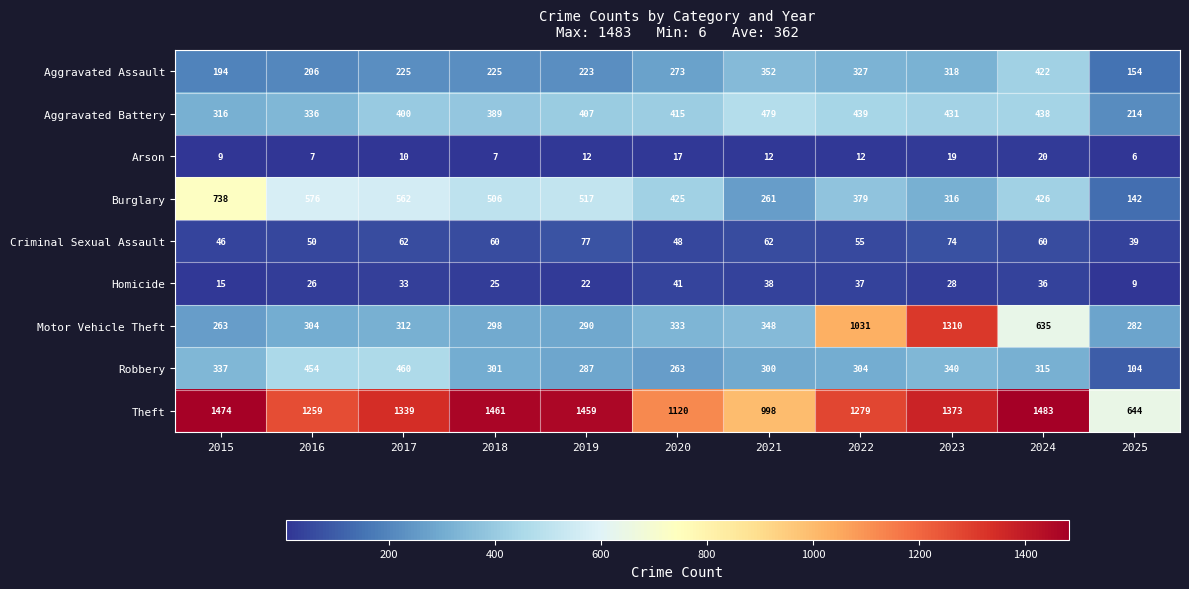

How many data points in Burglary are less than 426?

5